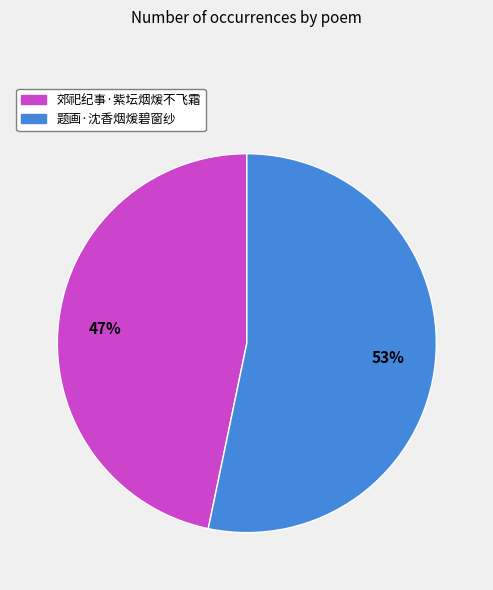

Count the number of slices in the pie.

2